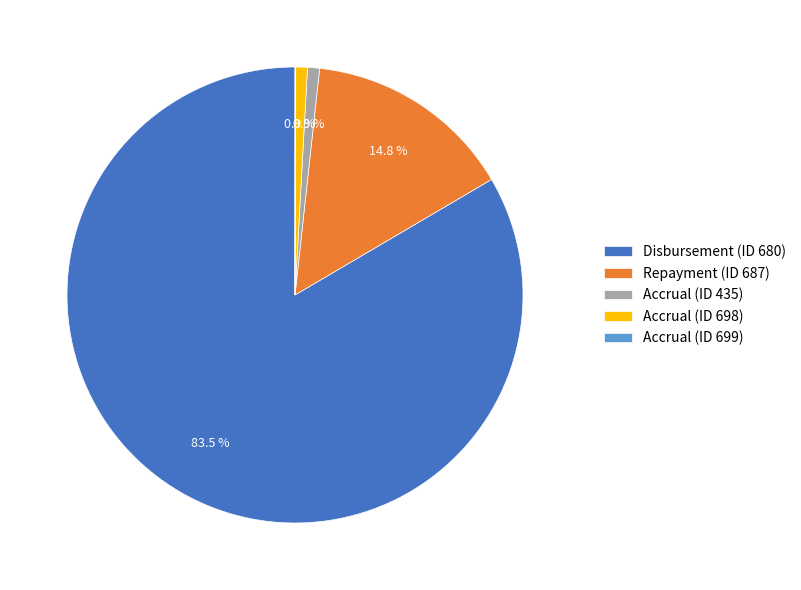

Which has a higher value, Repayment (ID 687) or Accrual (ID 698)?

Repayment (ID 687)